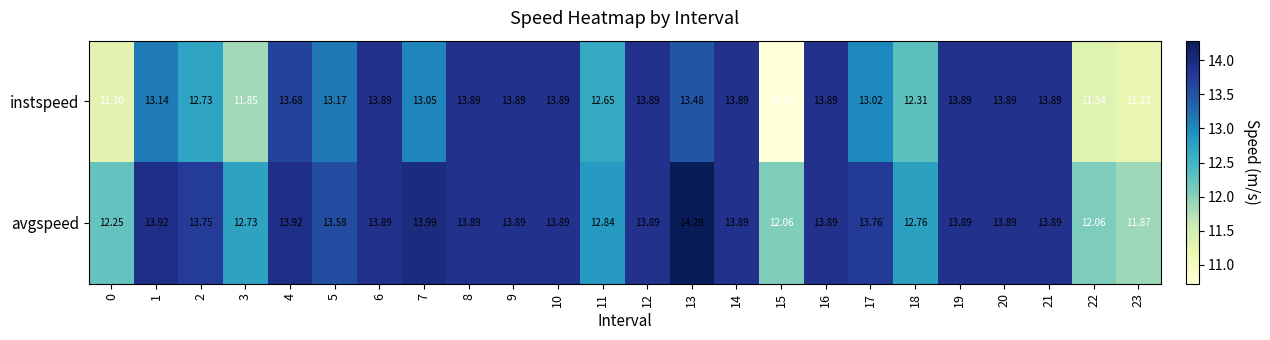

How many data points in avgspeed are above 13?

17